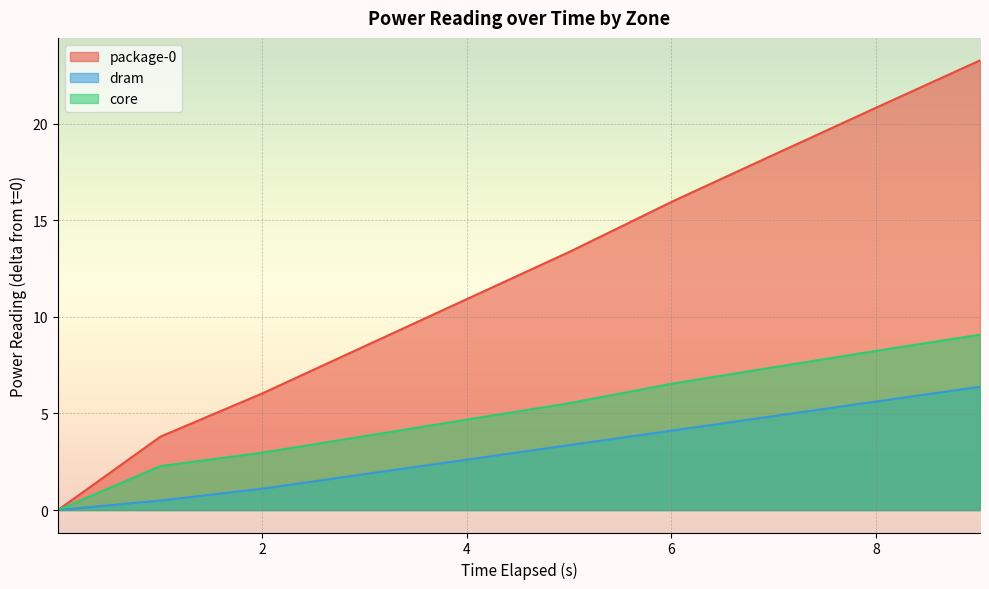

At which label does package-0 first exceed 13?

5.011457635